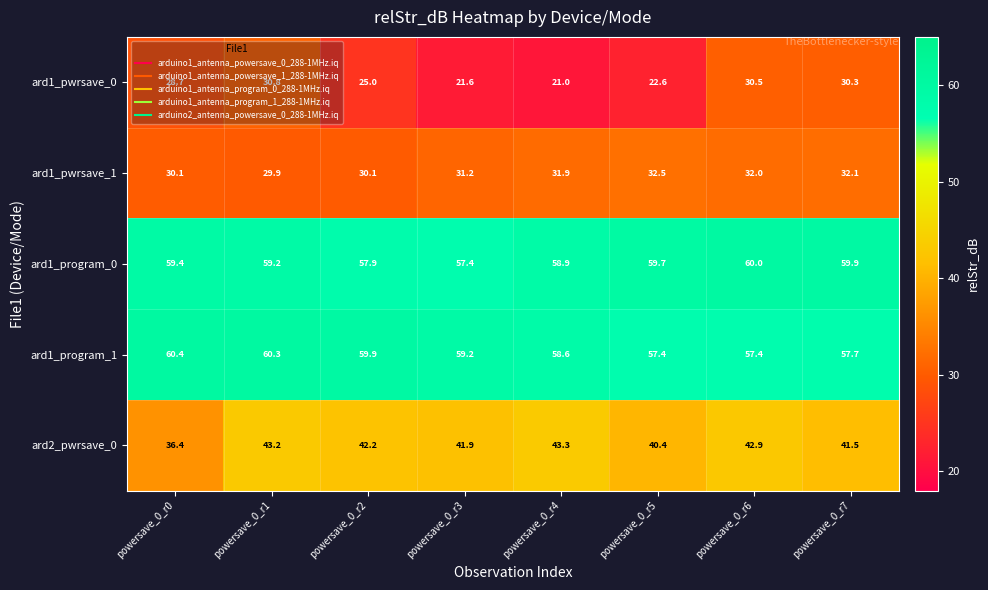

What is the difference between the highest and lowest values at powersave_0_r7?

29.6